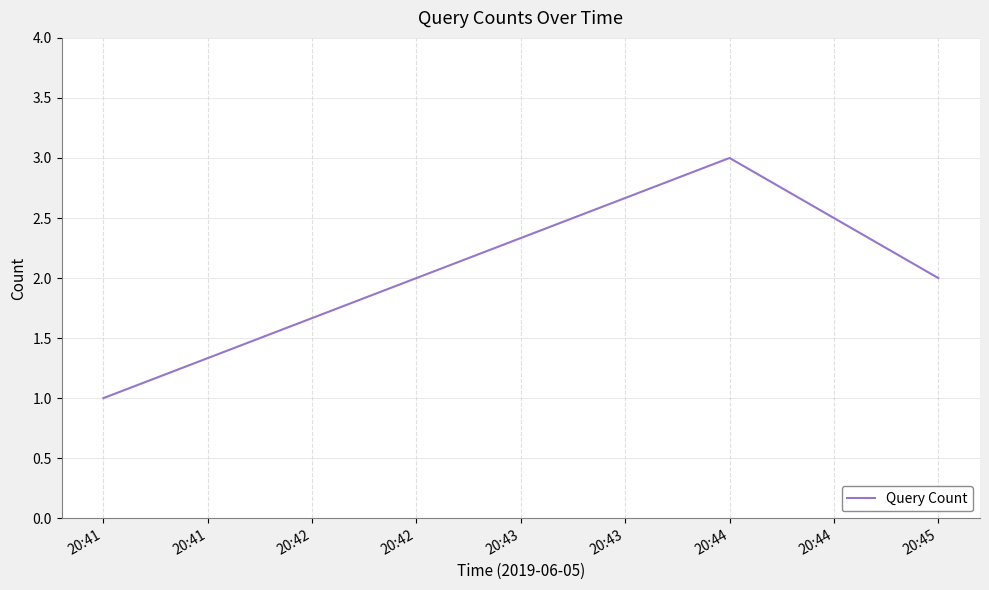

What is the sum of all values?

6